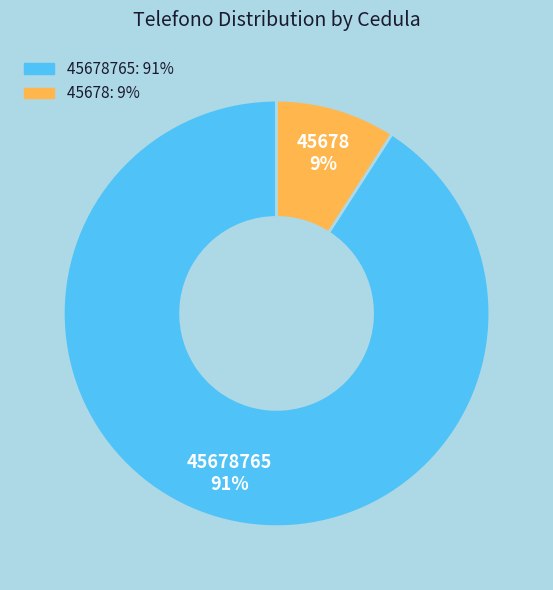

Is there any slice that represents more than half of the pie?

Yes